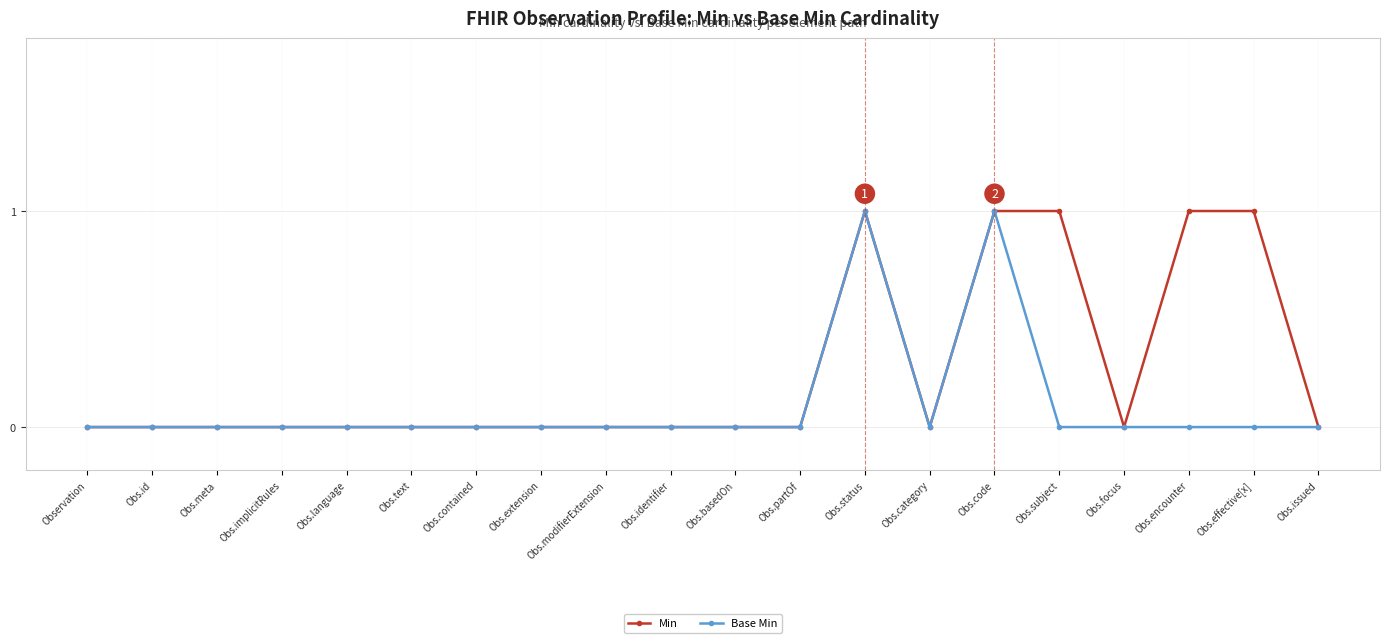

Does the chart display data point markers on the line(s)?

Yes